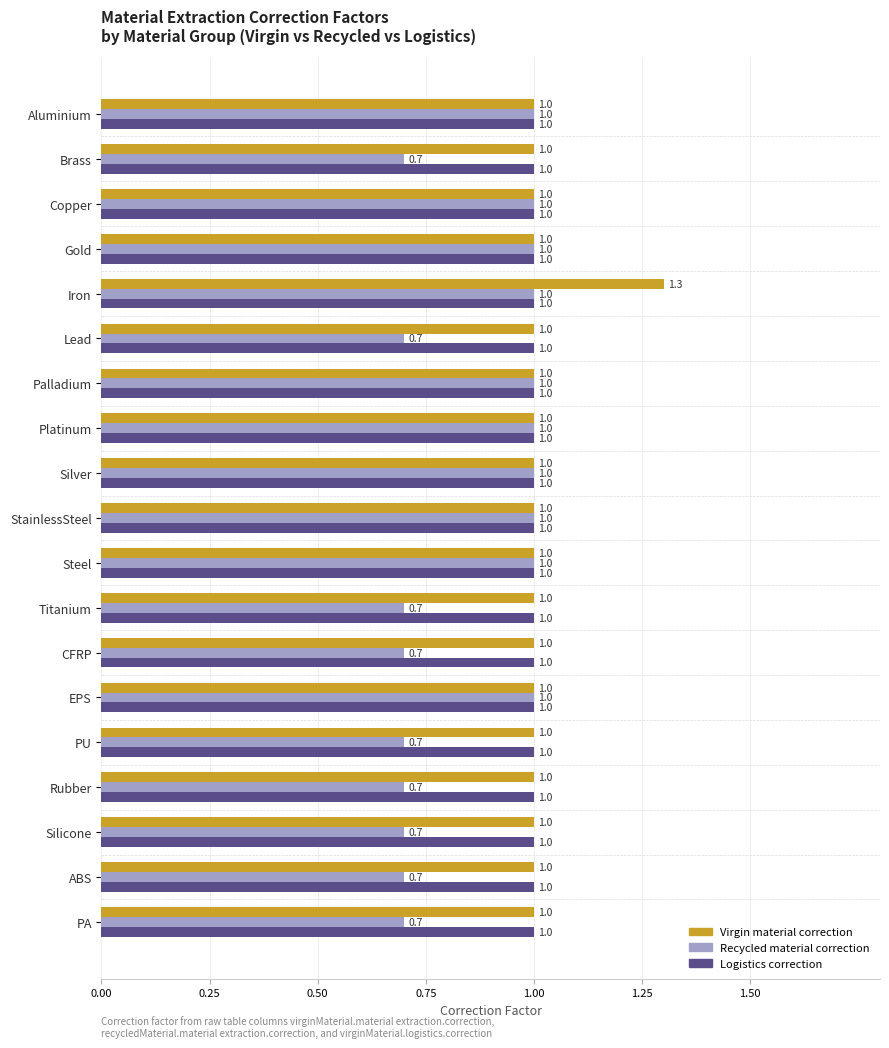

Which series changed the most between Brass and Palladium?

Recycled material correction